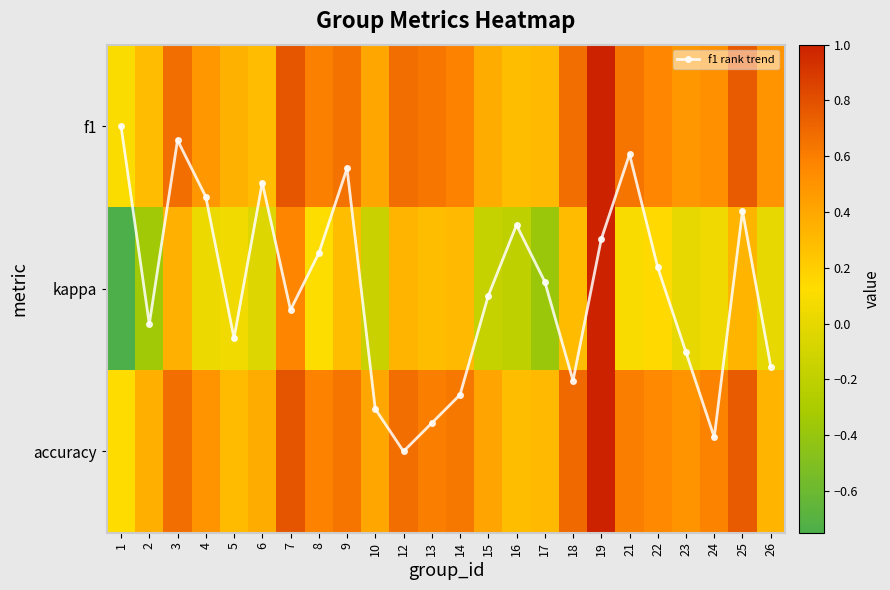

Read the f1 rank trend value at 14.

1.7